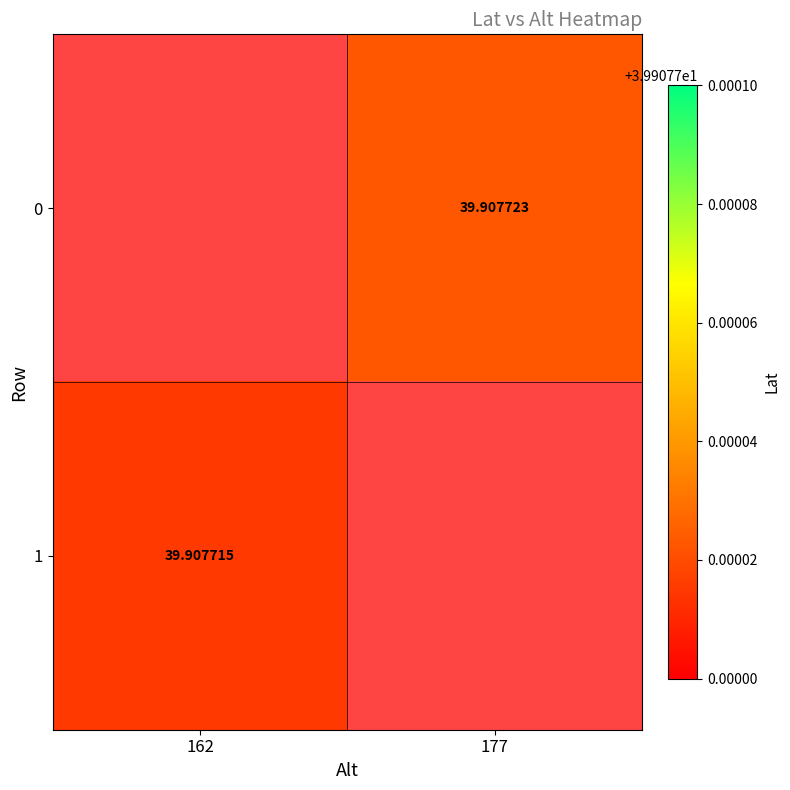

At 162, list the series in order from smallest to largest.

0, 1